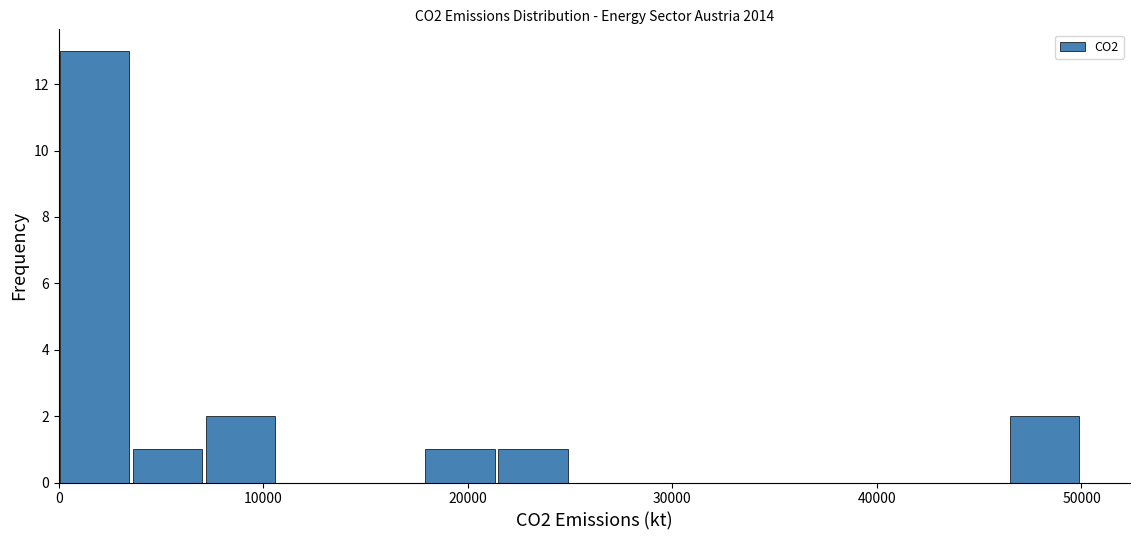

Read against the x-axis, roughly where is the centre of the tallest bar?

2000